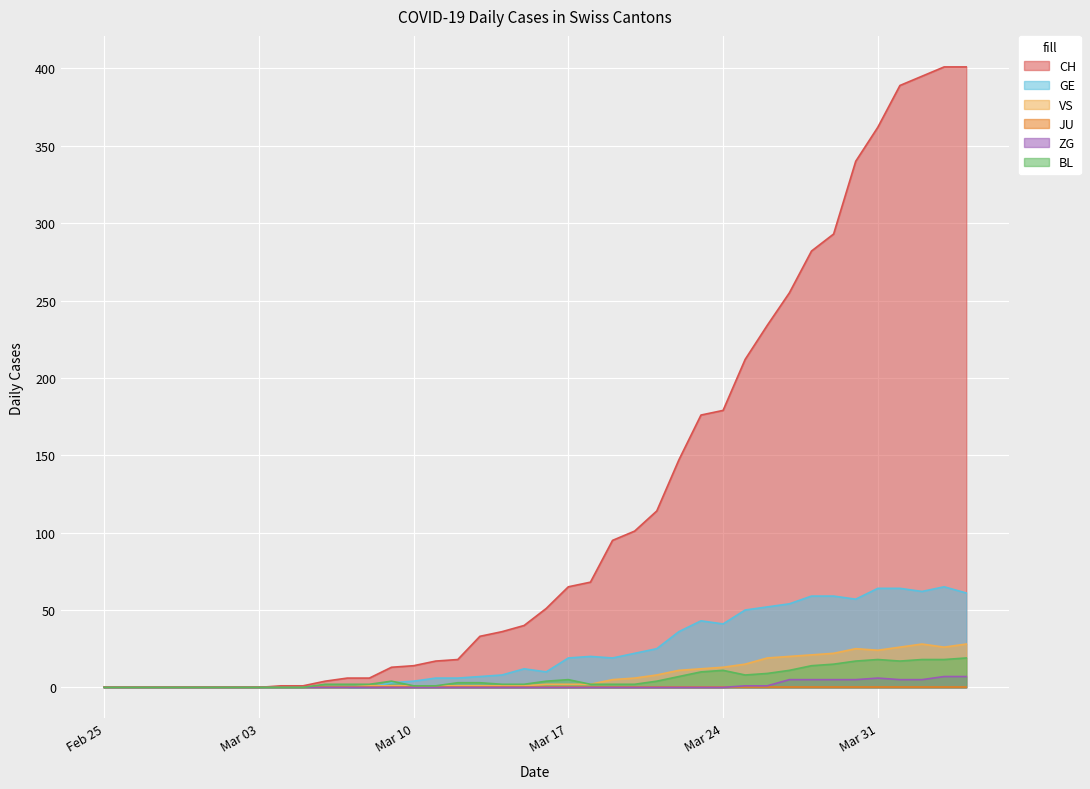

Which series has the largest total across all categories?

CH